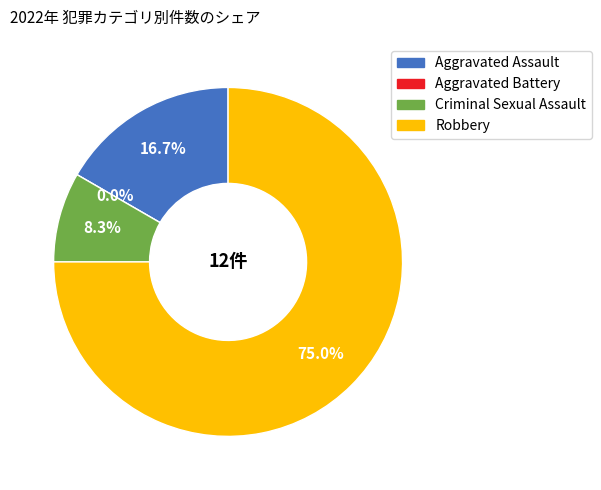

What is the change in value from Aggravated Assault to Criminal Sexual Assault?

-1